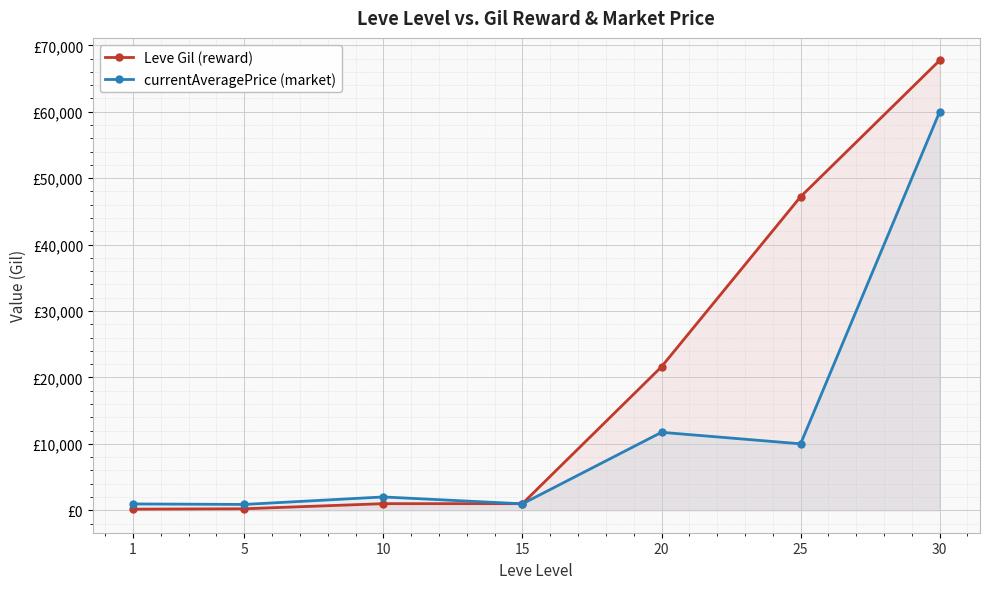

Where is the first local maximum for currentAveragePrice (market)?

10